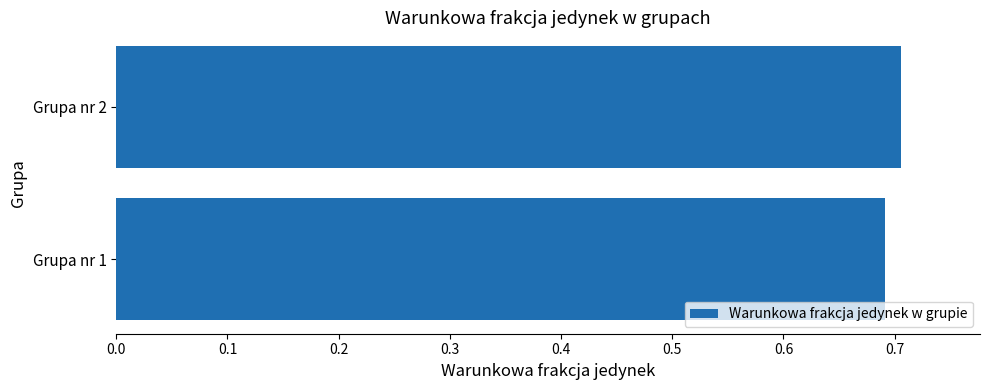

Count the number of data series in this chart.

1